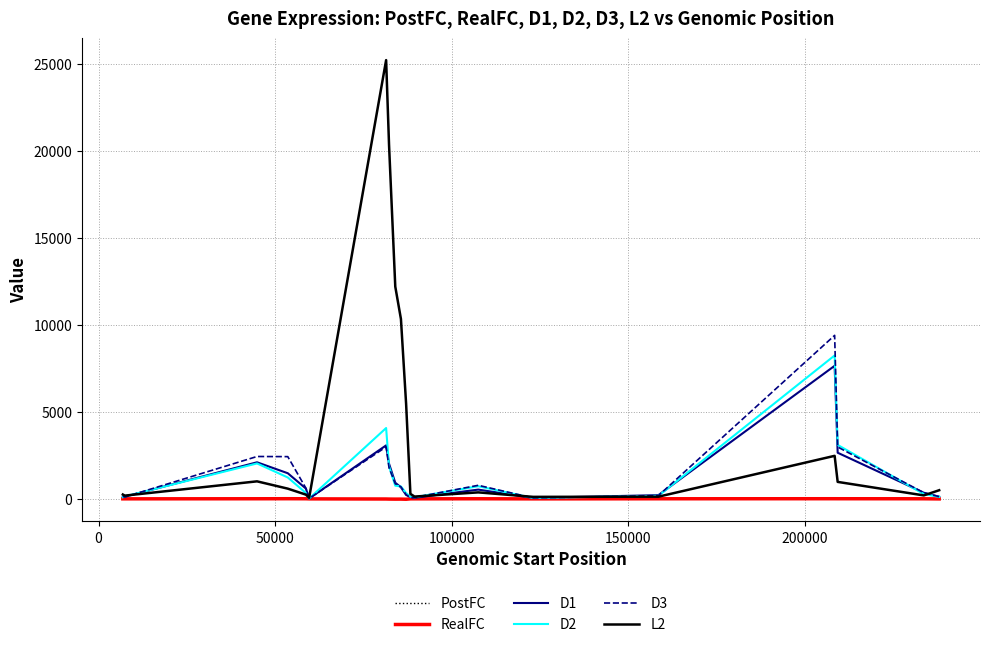

Which series has the largest total across all categories?

L2